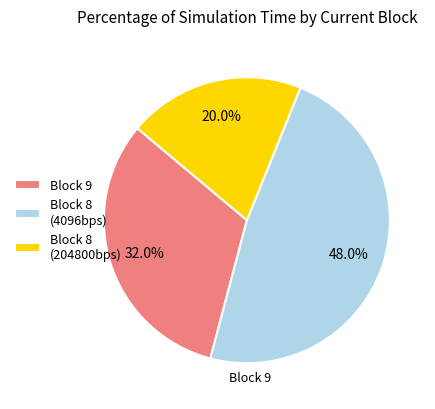

Does any single category account for the majority?

No